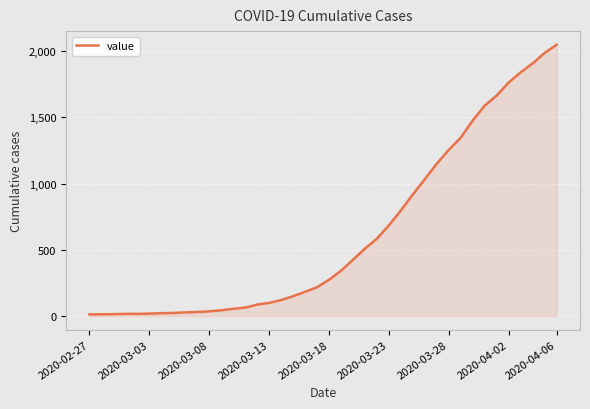

What is the greatest value displayed?

2047